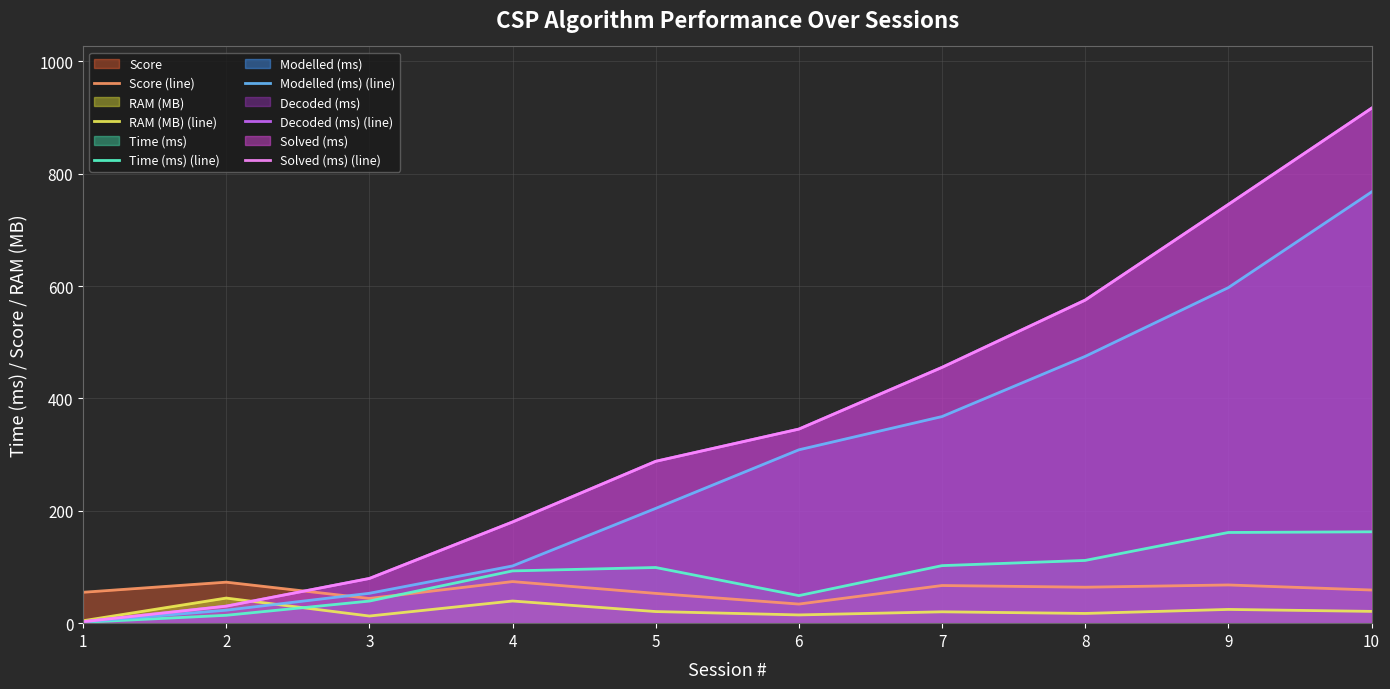

How many interior local valleys does the Time (ms) (line) series have?

1